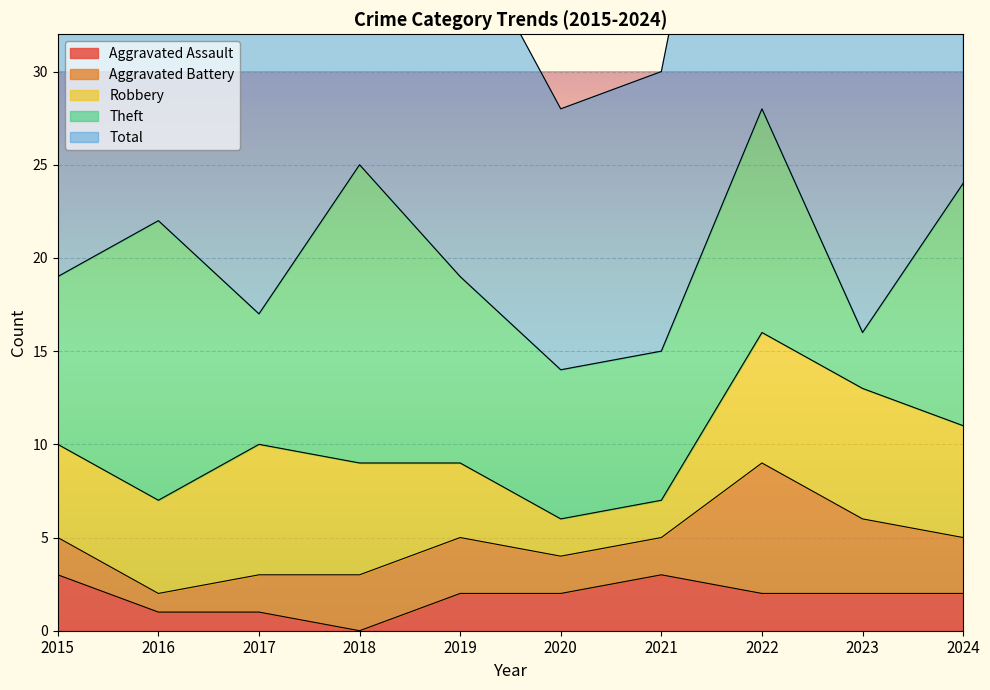

Which has a higher value, 2018 or 2021?

2021